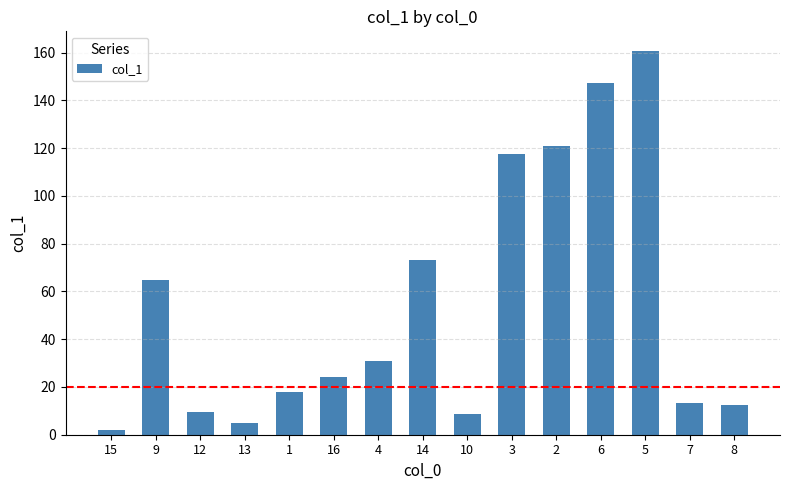

What is the minimum value shown in the chart?

2.1